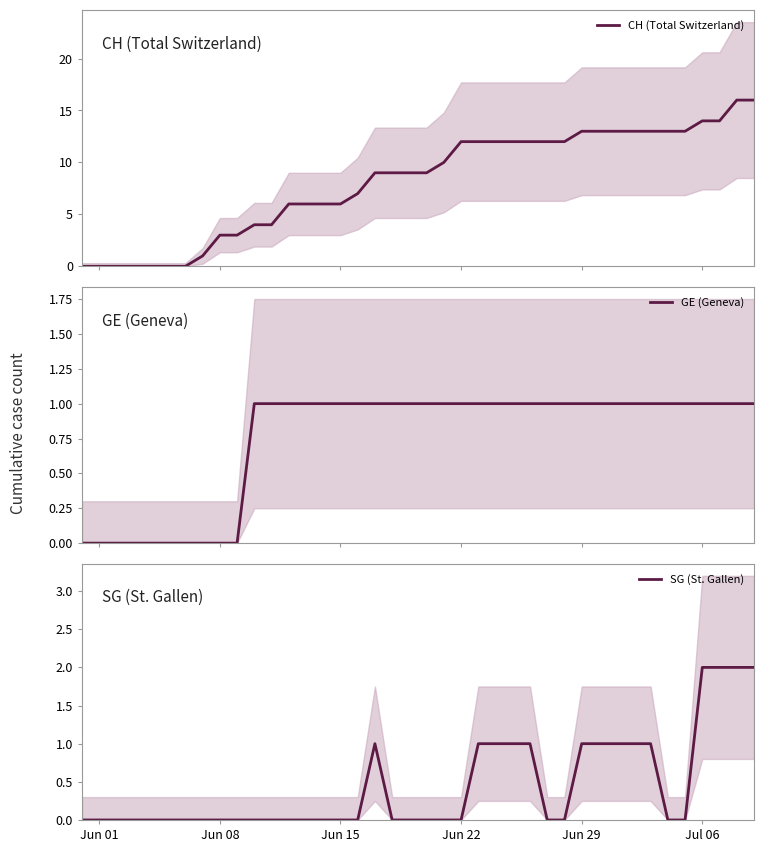

Is the value of GE (Geneva) at 9 greater than the value of SG (St. Gallen) at 31?

No